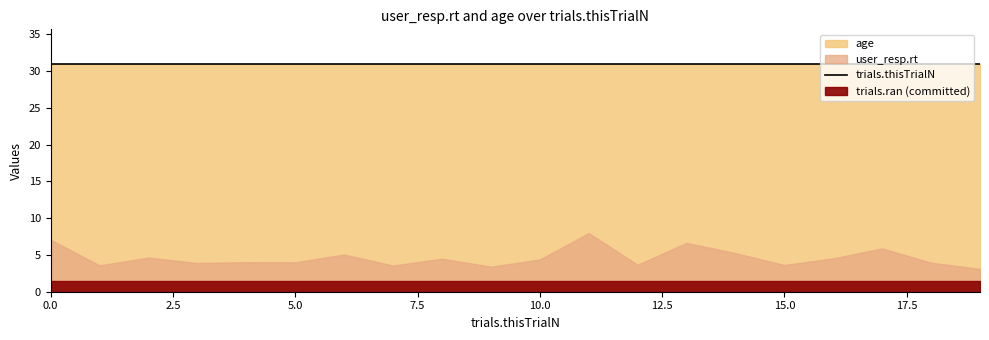

Which has a higher value, 2 or 6?

6